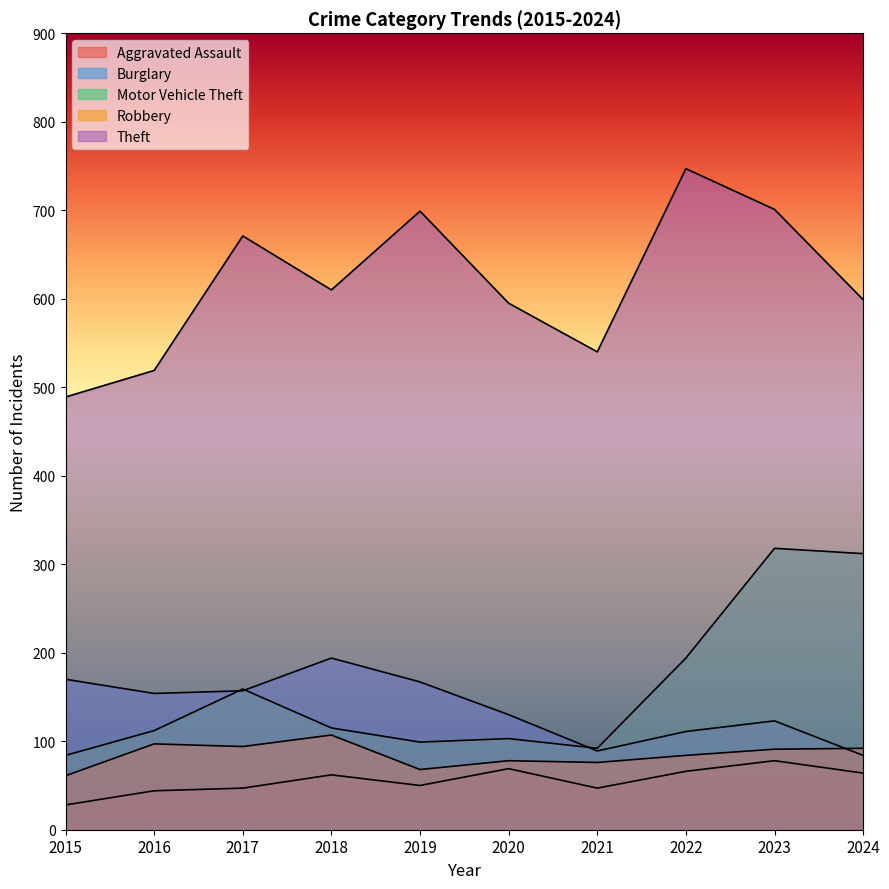

What is the minimum value for Aggravated Assault?

28